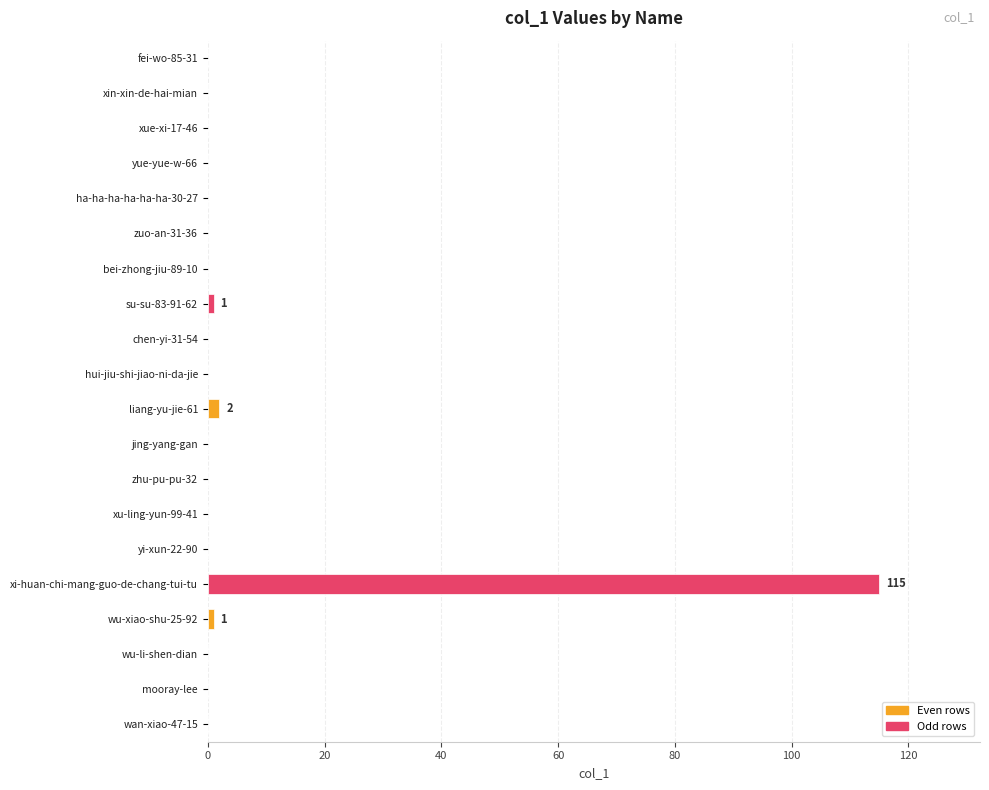

The chart shows a value of 0 at hui-jiu-shi-jiao-ni-da-jie. True or false?

True